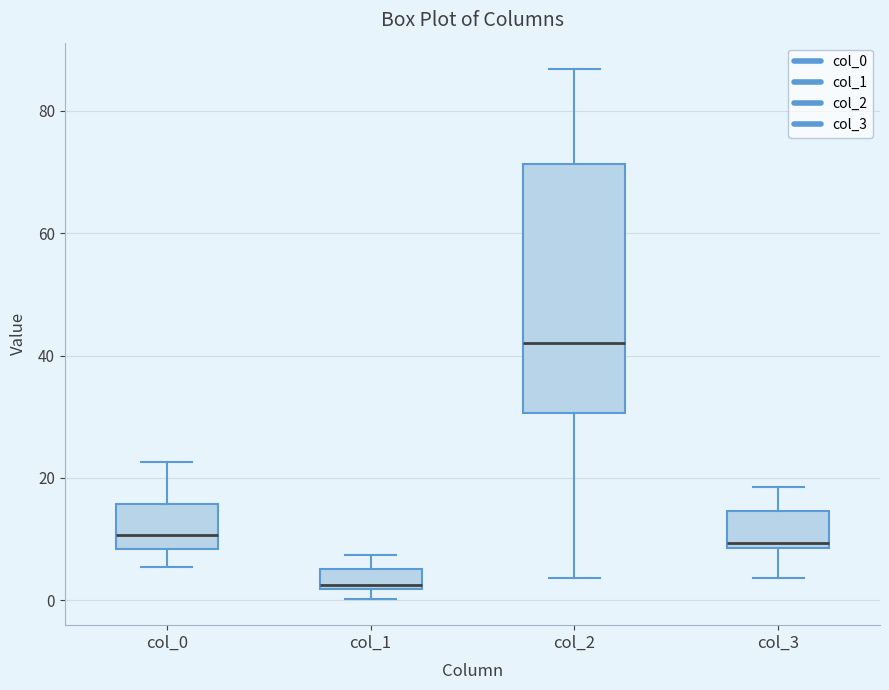

Reading left to right, read every box against the y-axis: the position of its median line, the range the box covers, and the ends of its whiskers. The values are not printed on the chart, so give them approximately, as read against the axis.

col_0: median 10, box 8 to 16, whiskers 6 to 22
col_1: median 2 (just above the box's lower edge), box 2 to 6, whiskers 0 to 8
col_2: median 42, box 30 to 72, whiskers 4 to 86
col_3: median 10, box 8 to 14, whiskers 4 to 18